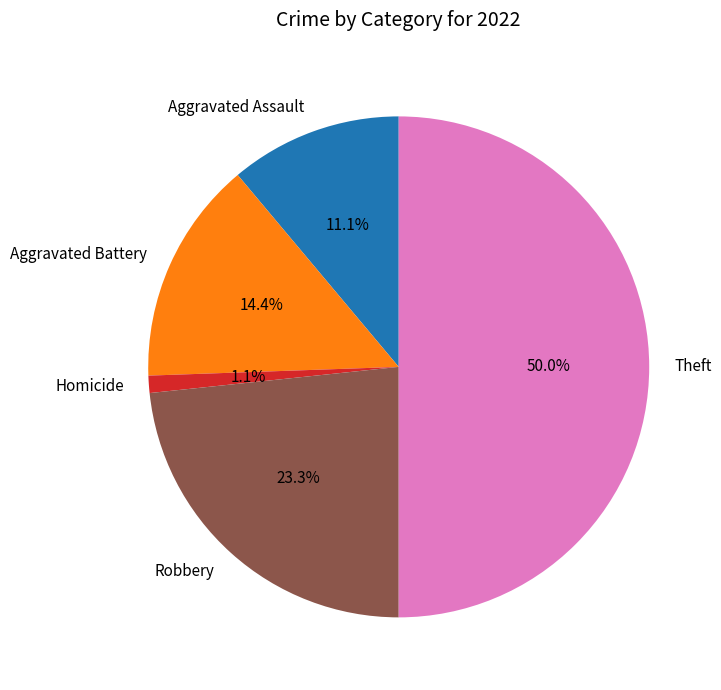

Which category has the smallest portion of the pie?

Homicide